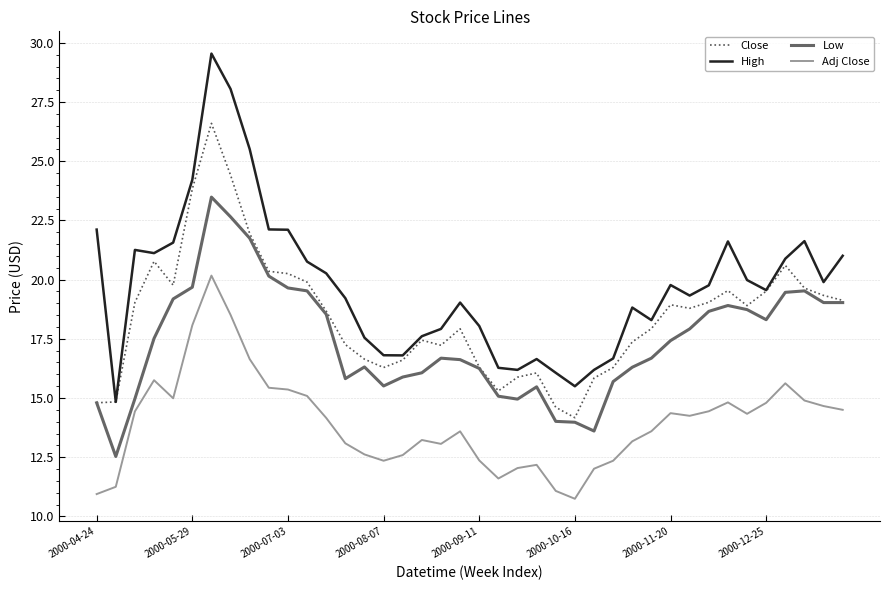

What is the smallest value displayed?

10.7